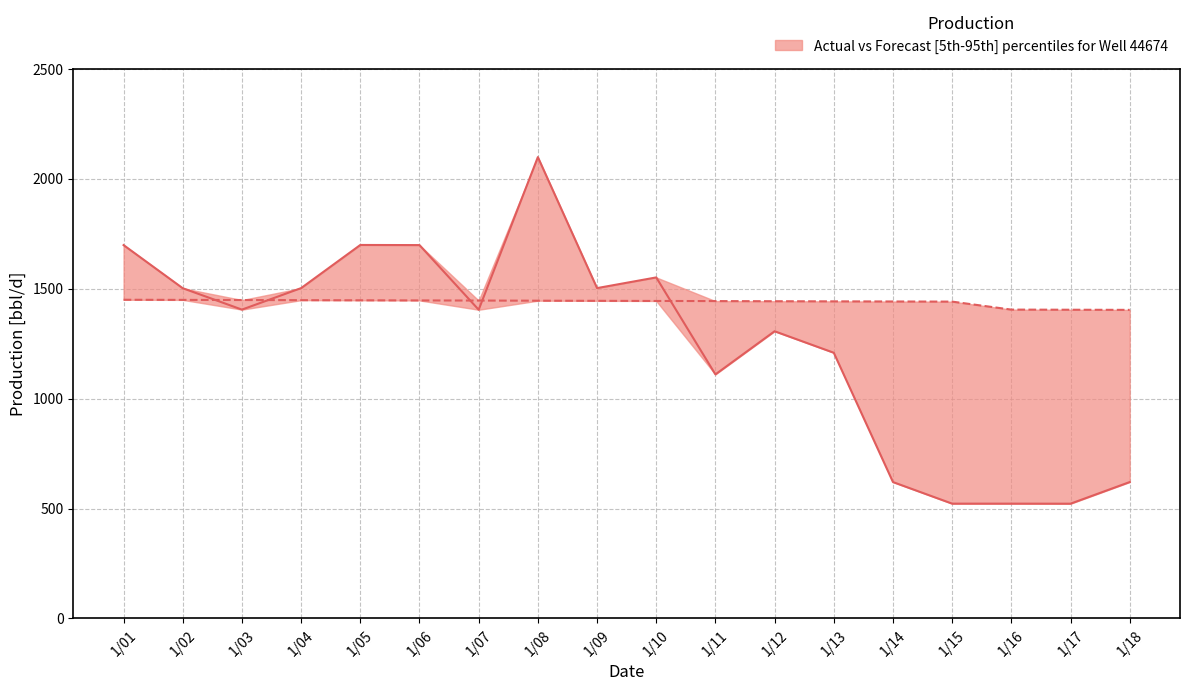

True or false: forecast has a value of 648.3 at 1/03.

False